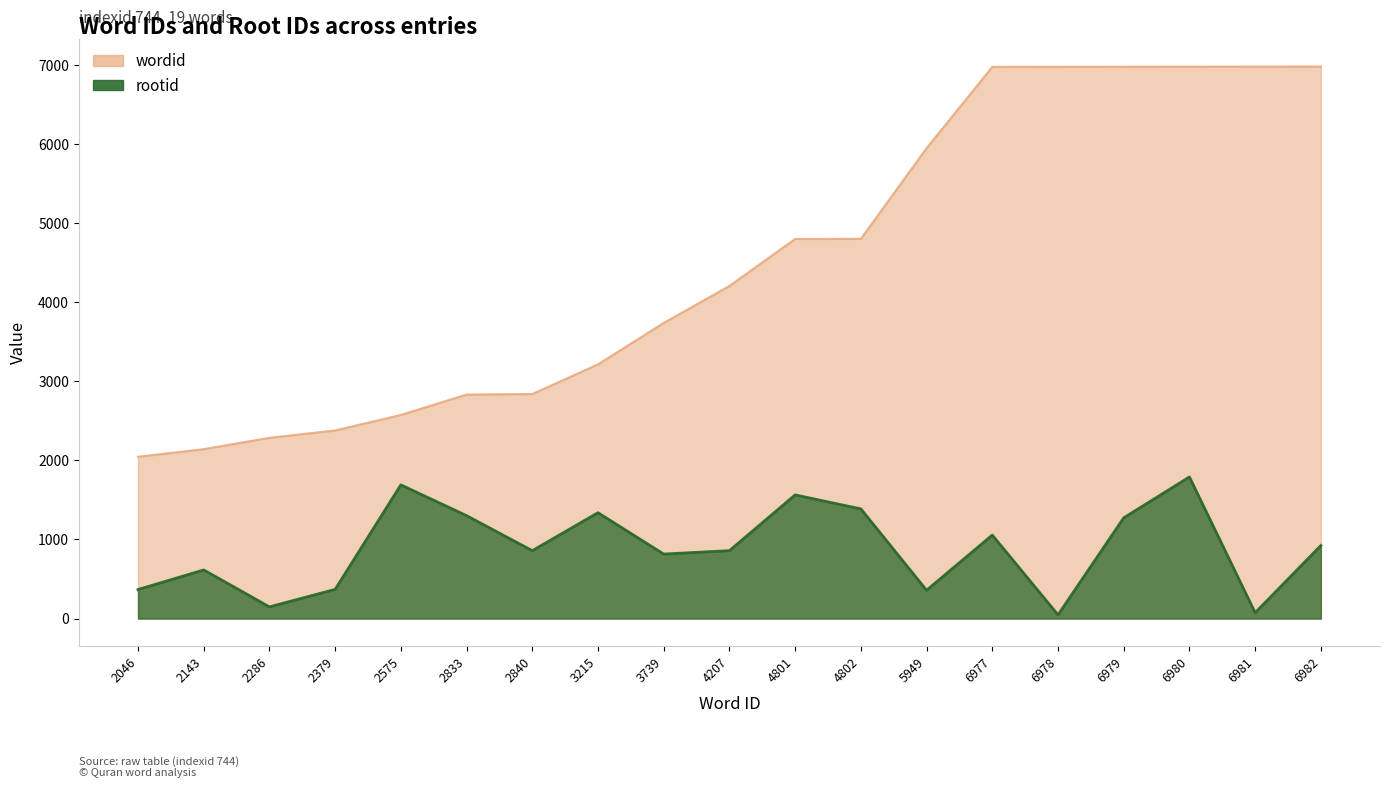

Rank the series by their maximum value, from highest to lowest.

wordid, rootid